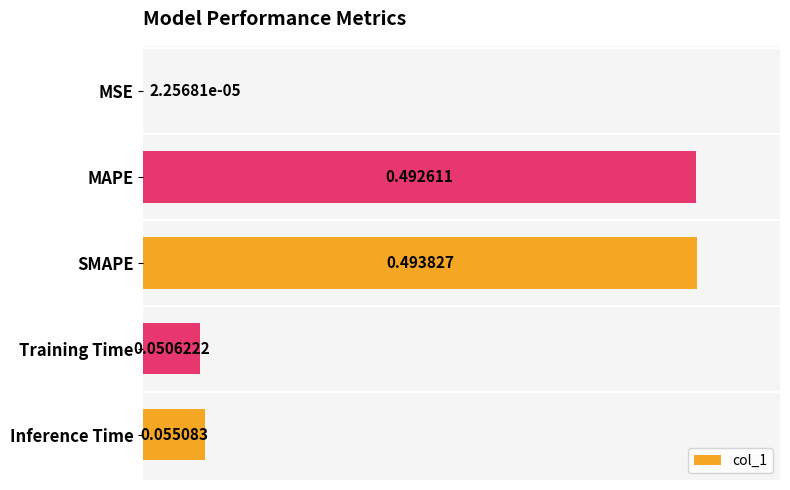

At which label is the value closest to 0?

MSE